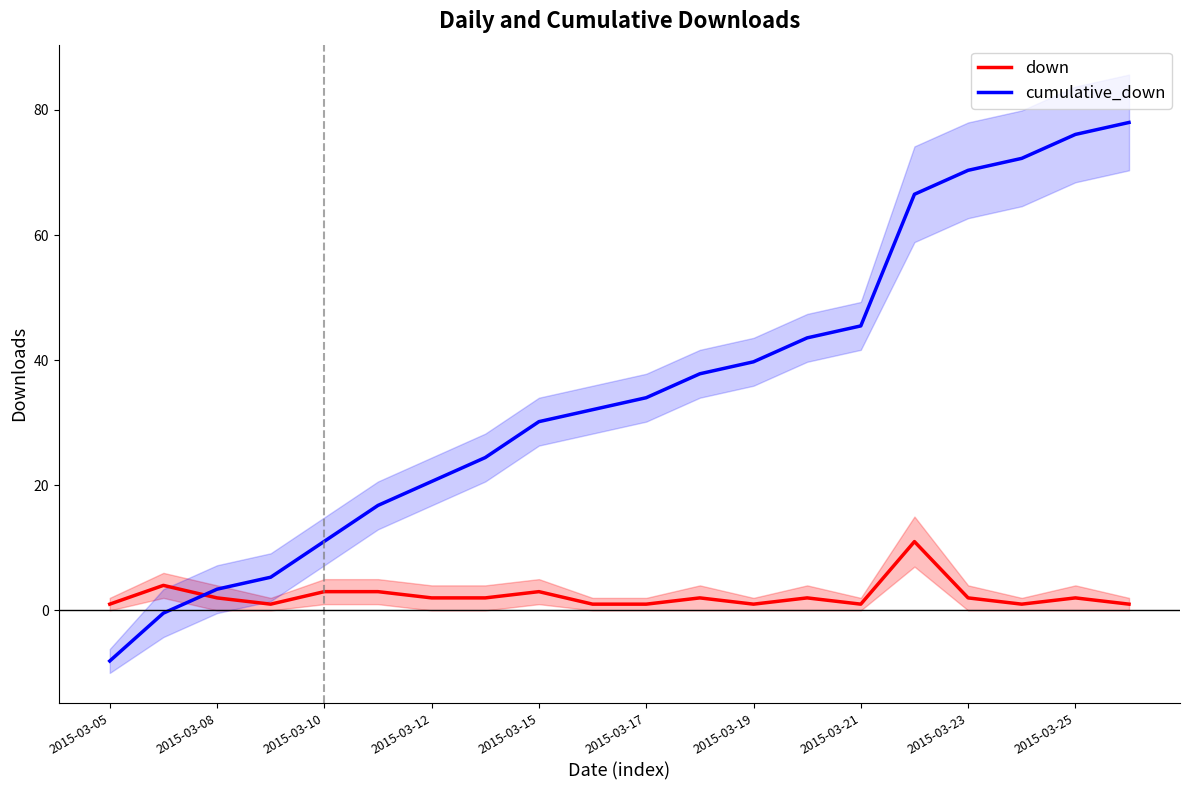

Does the chart display data point markers on the line(s)?

No